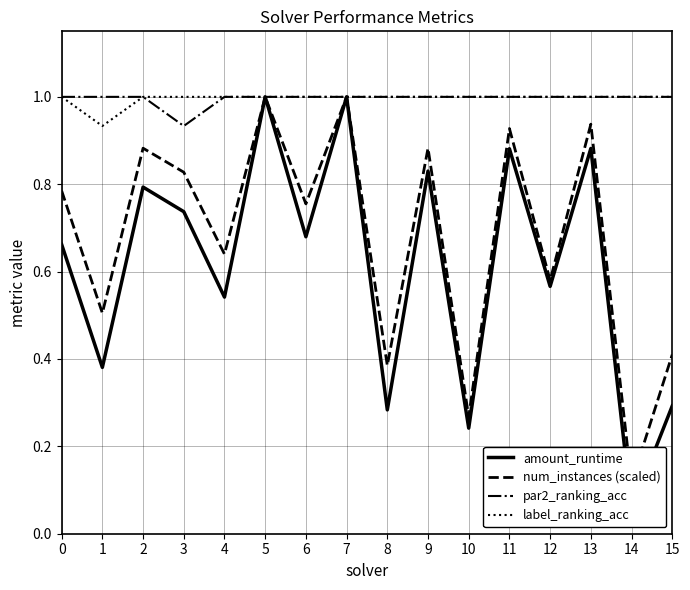

Which series has the widest spread of values?

amount_runtime